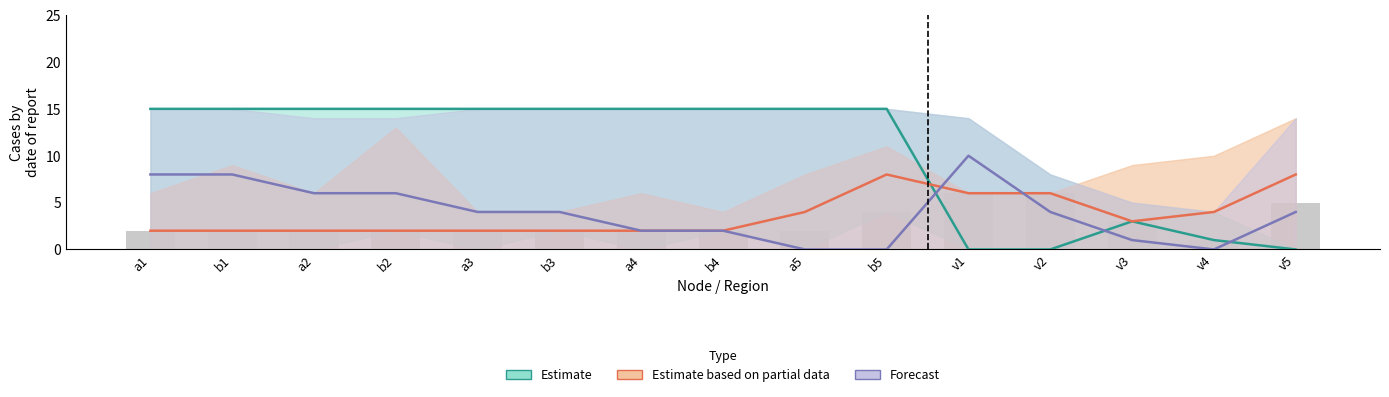

Which category has the lowest value in the Forecast series?

a5